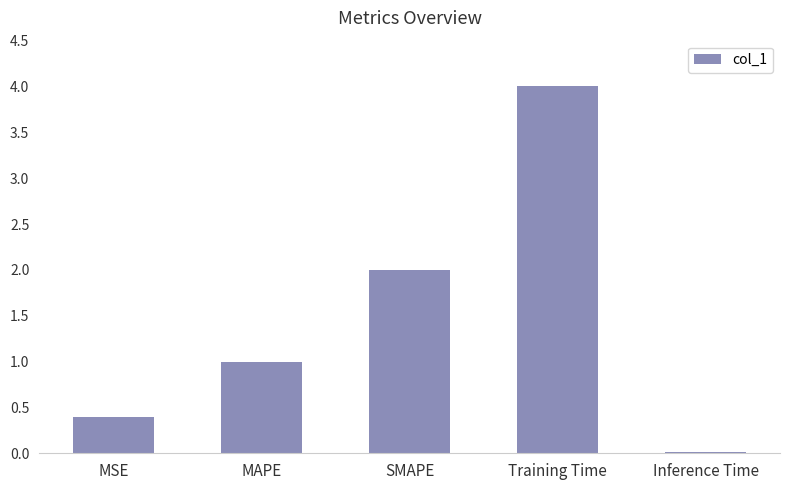

What is the value of the 1st bar from the left?

0.4